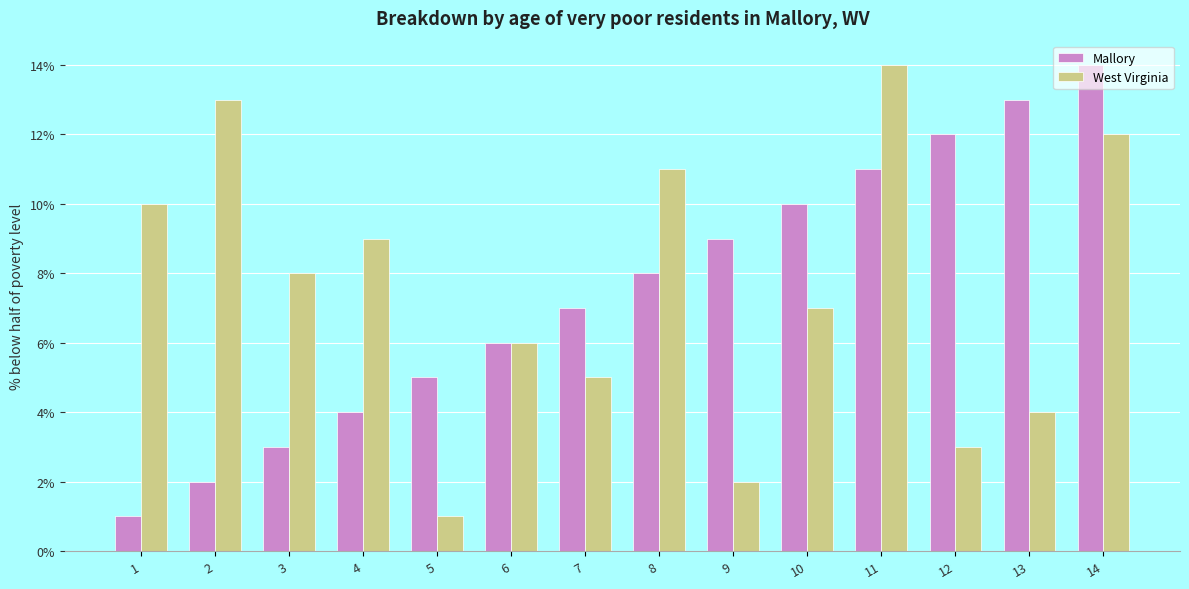

What is the maximum value for West Virginia?

14